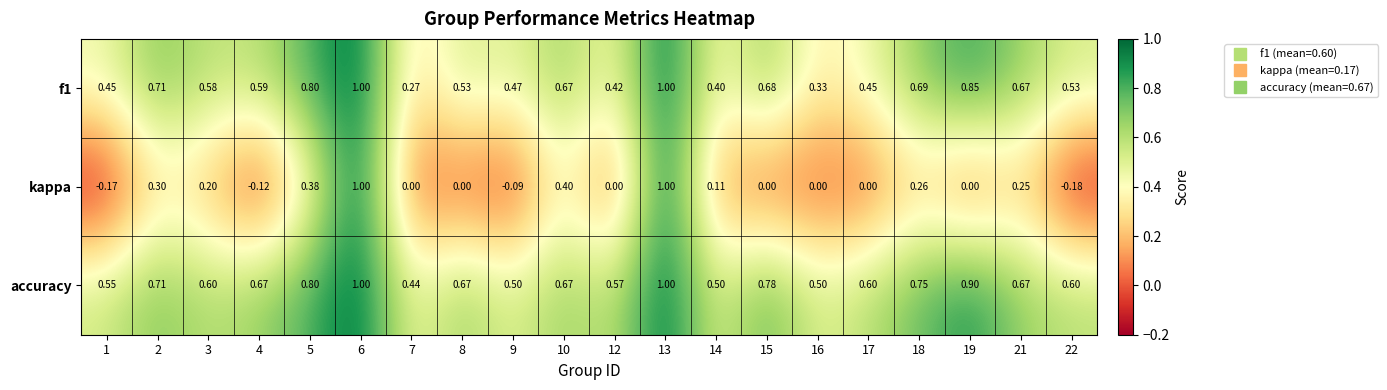

Which series has the largest range (max minus min)?

kappa